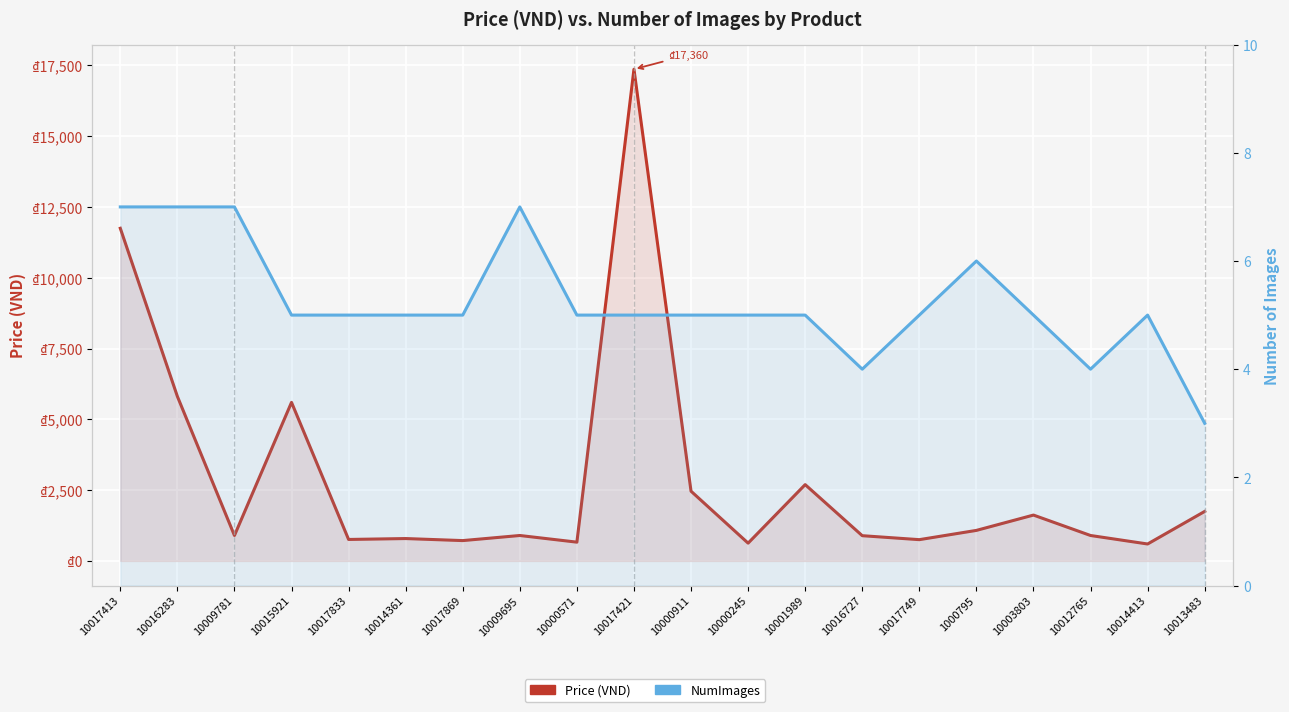

Between 10017833 and 10016727, which series saw the biggest shift?

Price (VND)